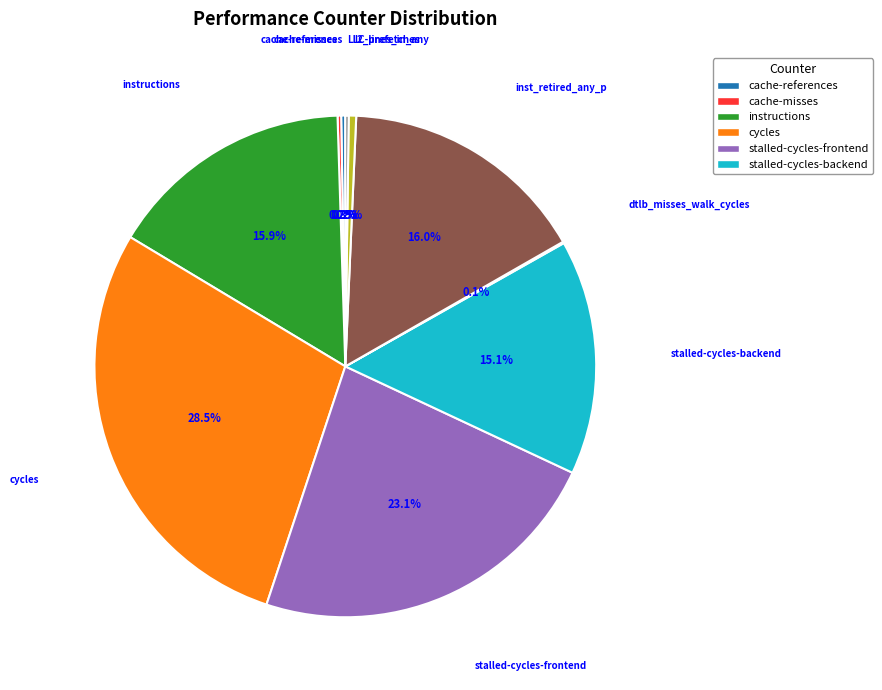

Is there any slice that represents more than half of the pie?

No